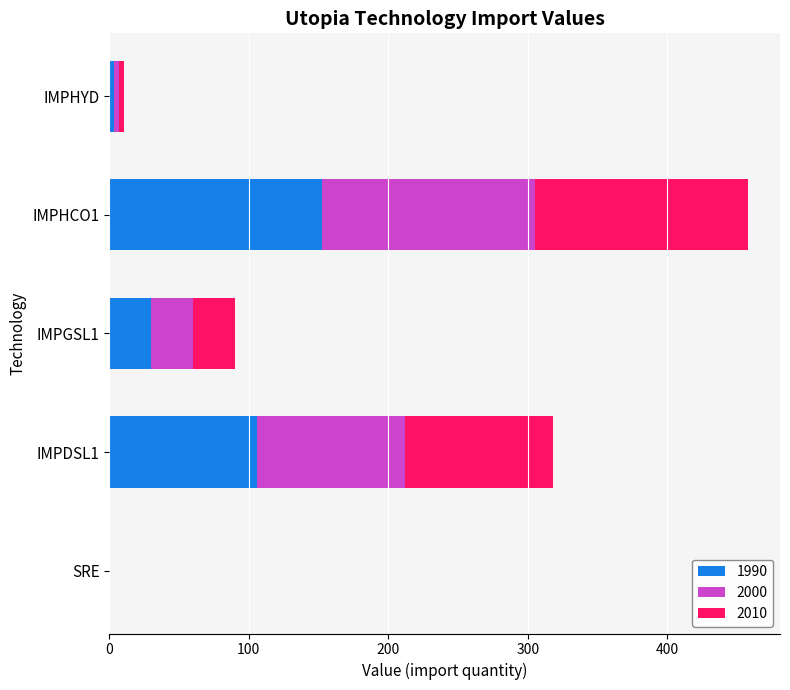

True or false: 1990 has a value of 67.4 at IMPHCO1.

False